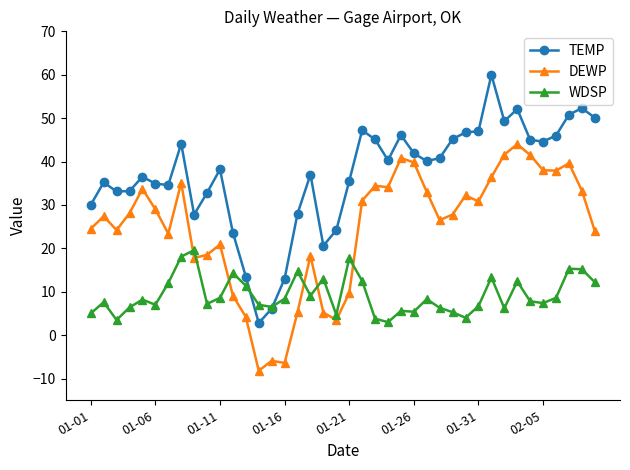

What is the maximum value shown in the chart?

60.0